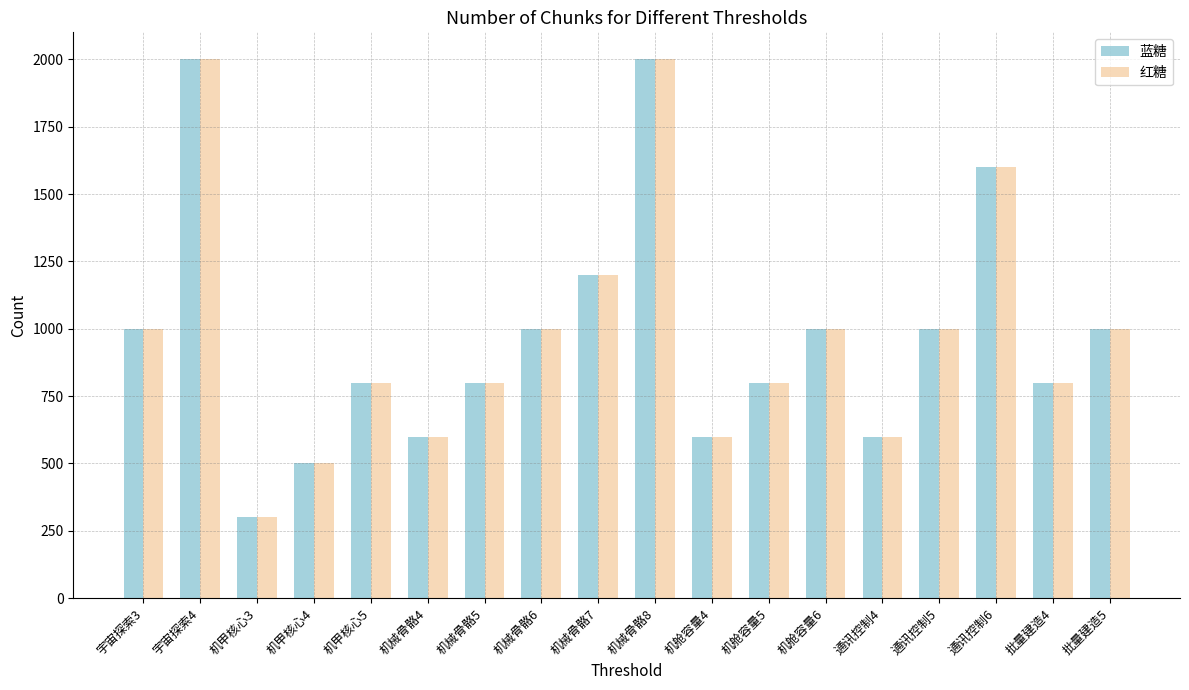

At which label is 红糖 closest to 1150?

机械骨骼7